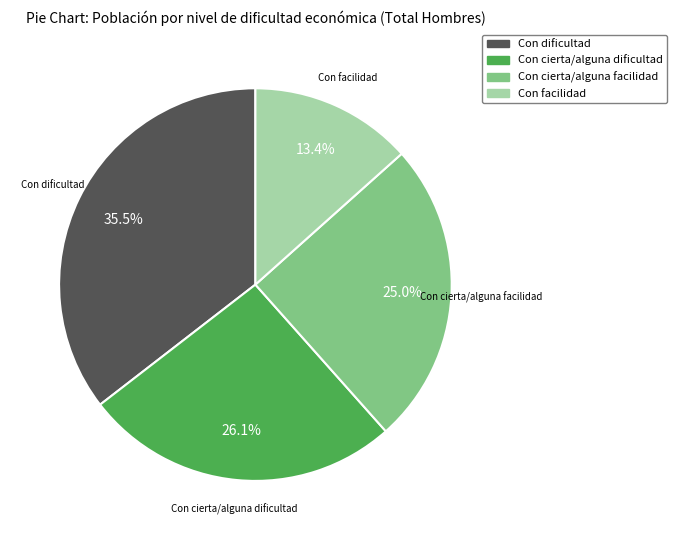

What is the smallest slice in the pie chart?

Con facilidad